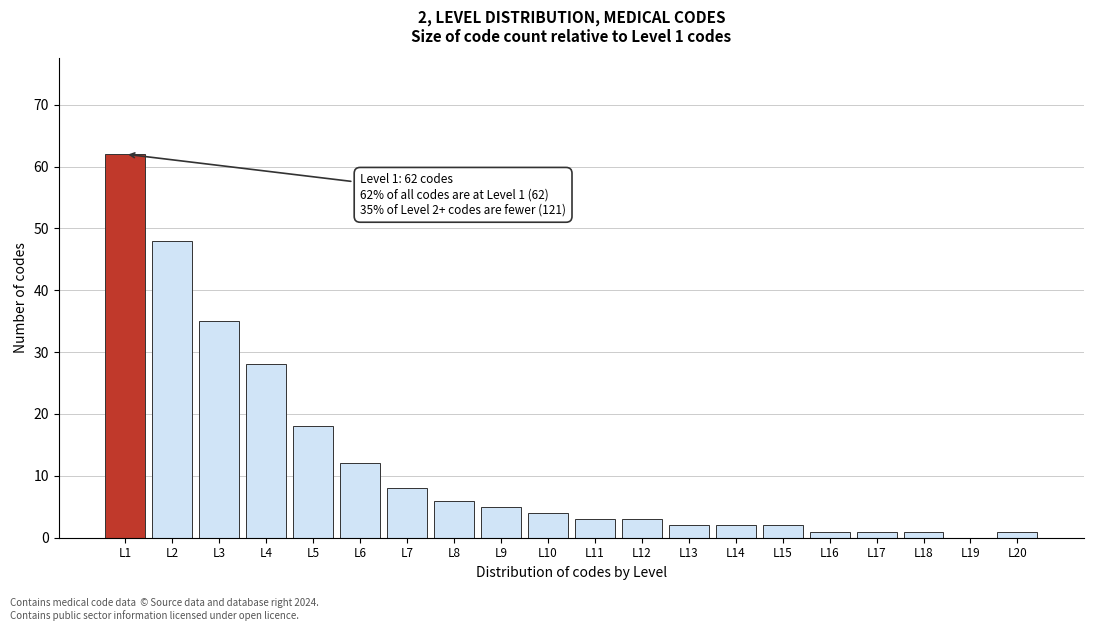

Reading left to right, list all the values displayed in this chart.

L1=62	L2=48	L3=35	L4=28	L5=18	L6=12	L7=8	L8=6	L9=5	L10=4	L11=3	L12=3	L13=2	L14=2	L15=2	L16=1	L17=1	L18=1	L19=0	L20=1